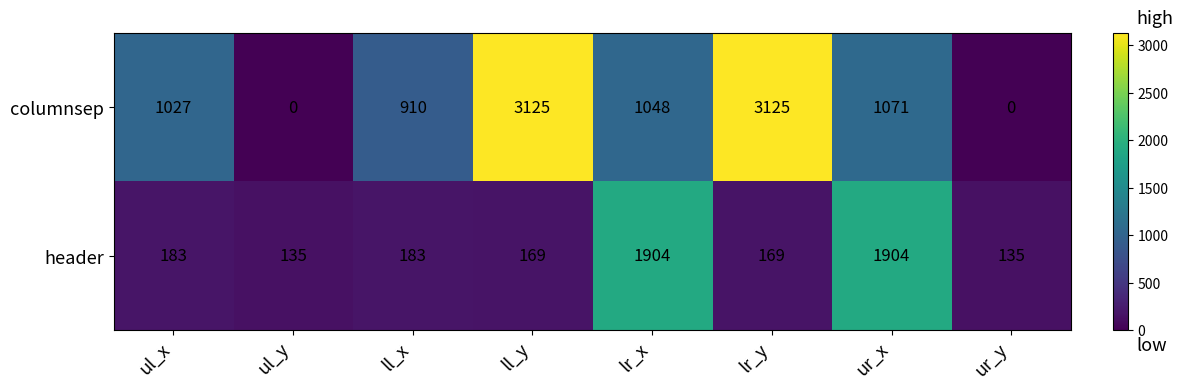

List the series in order of their overall mean, lowest first.

header, columnsep